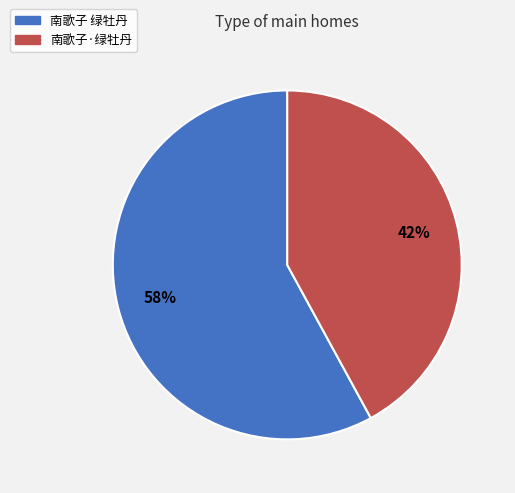

How many slices are in this pie chart?

2